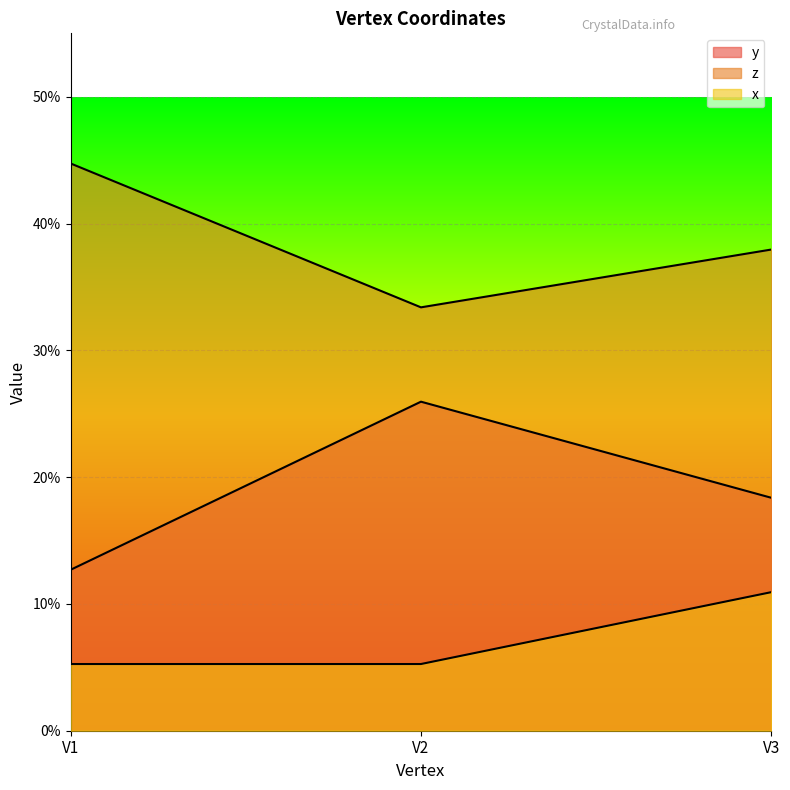

Which series has the largest total across all categories?

z